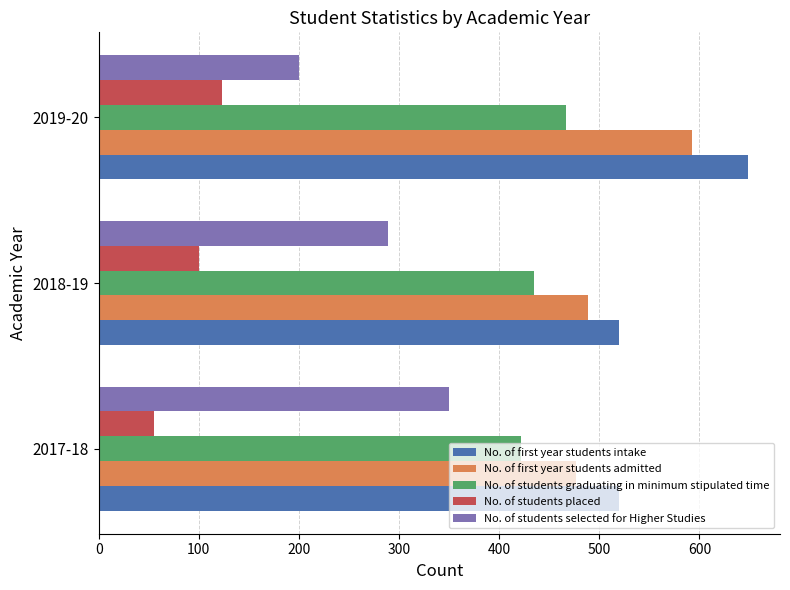

Is the value of No. of students selected for Higher Studies at 2018-19 greater than the value of No. of students graduating in minimum stipulated time at 2018-19?

No